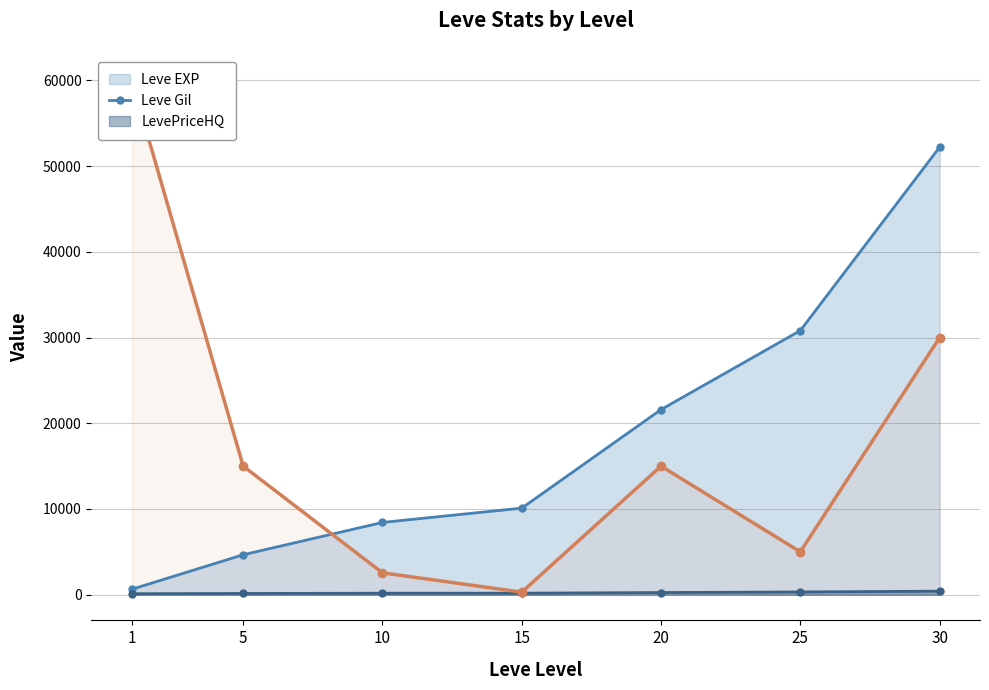

What is the sum of all values?

127842.8